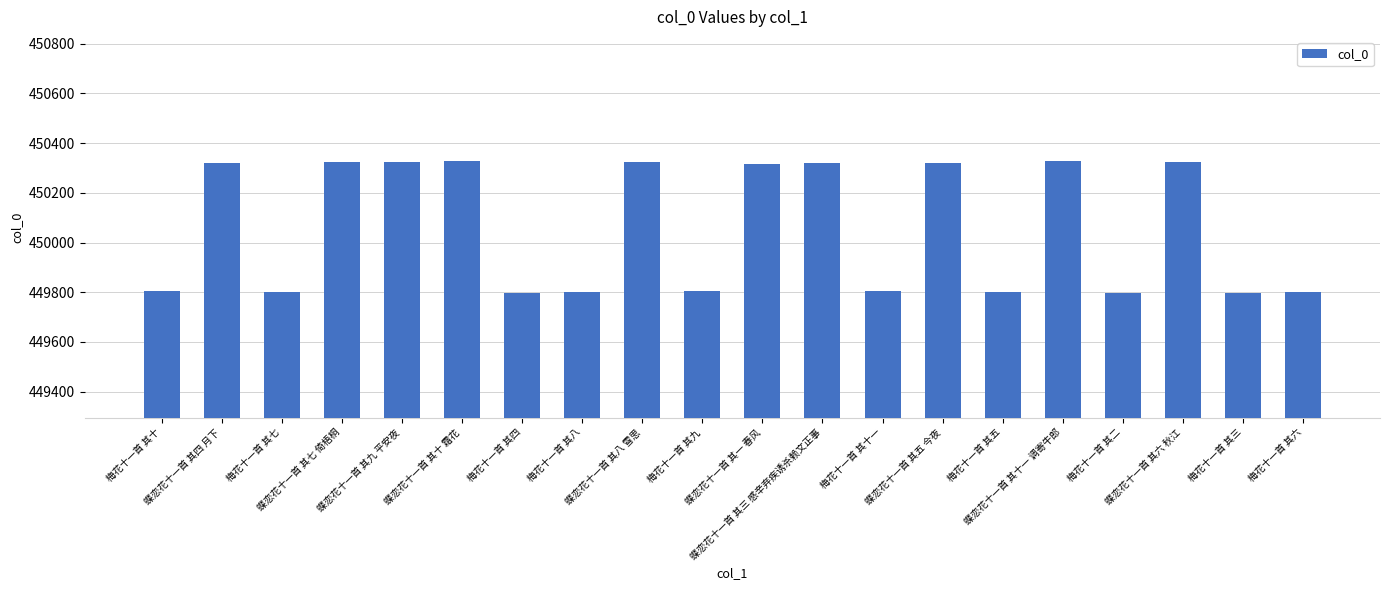

Count the number of categories in the chart.

20